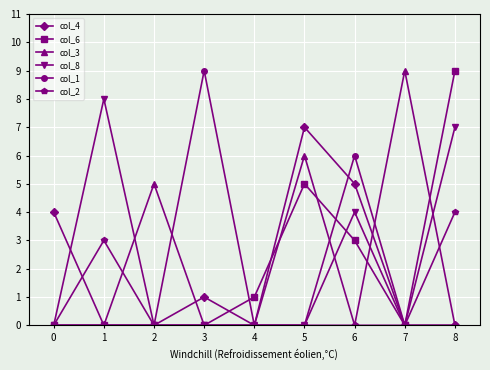

Is it true that col_6 equals 0 at 3?

True